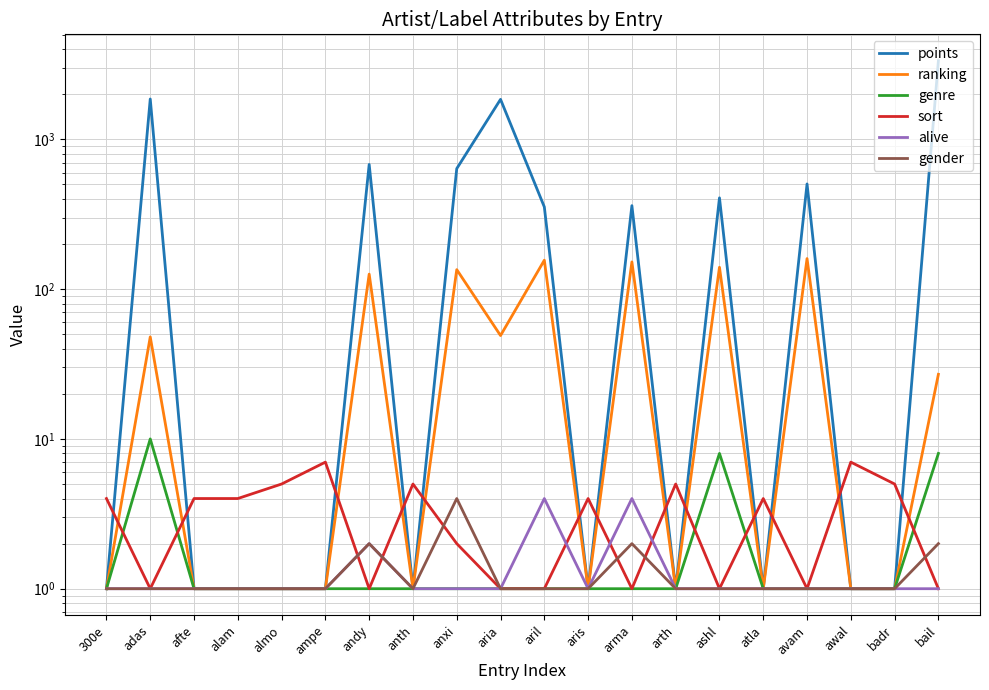

How many sort values are between 1 and 5?

18